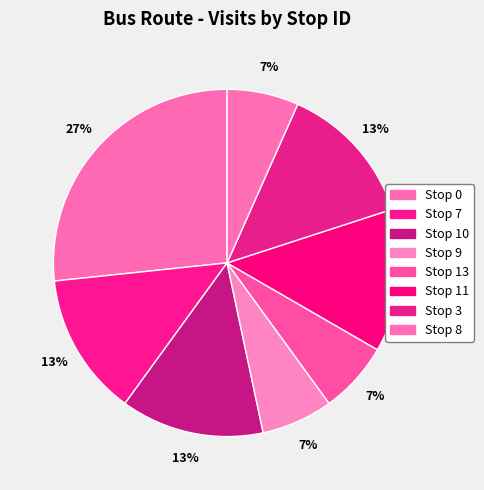

How many slices are in this pie chart?

8